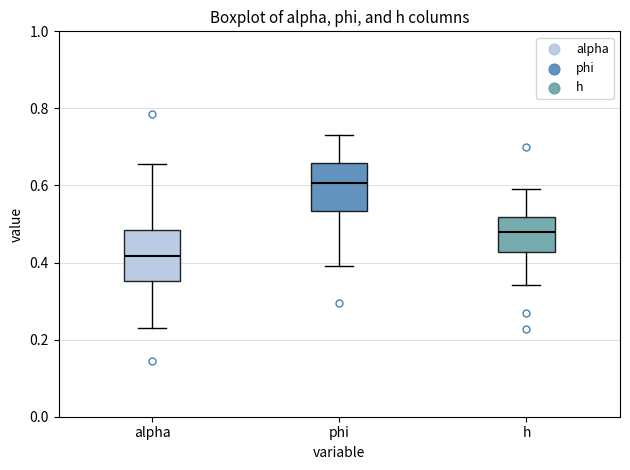

Reading left to right, transcribe this box plot: for each box, give where its median line is, the range the box spans, and where its two whiskers end, as read against the y-axis. The values are not printed on the chart, so give them approximately, as read against the axis.

alpha: median 0.42, box 0.36 to 0.48, whiskers 0.24 to 0.66
phi: median 0.60, box 0.54 to 0.66, whiskers 0.40 to 0.74
h: median 0.48, box 0.42 to 0.52, whiskers 0.34 to 0.60